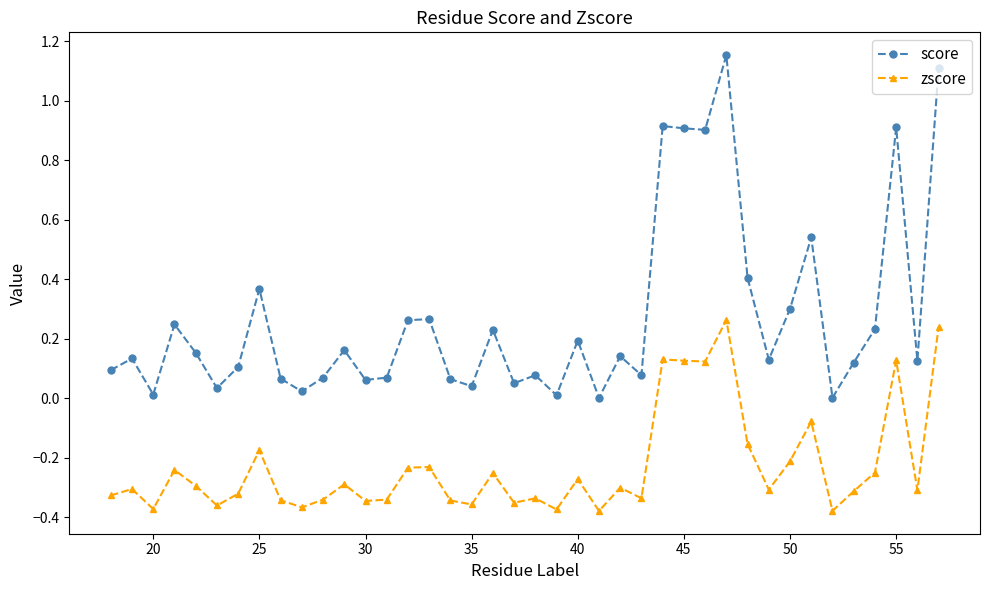

True or false: score and zscore cross at least once.

False